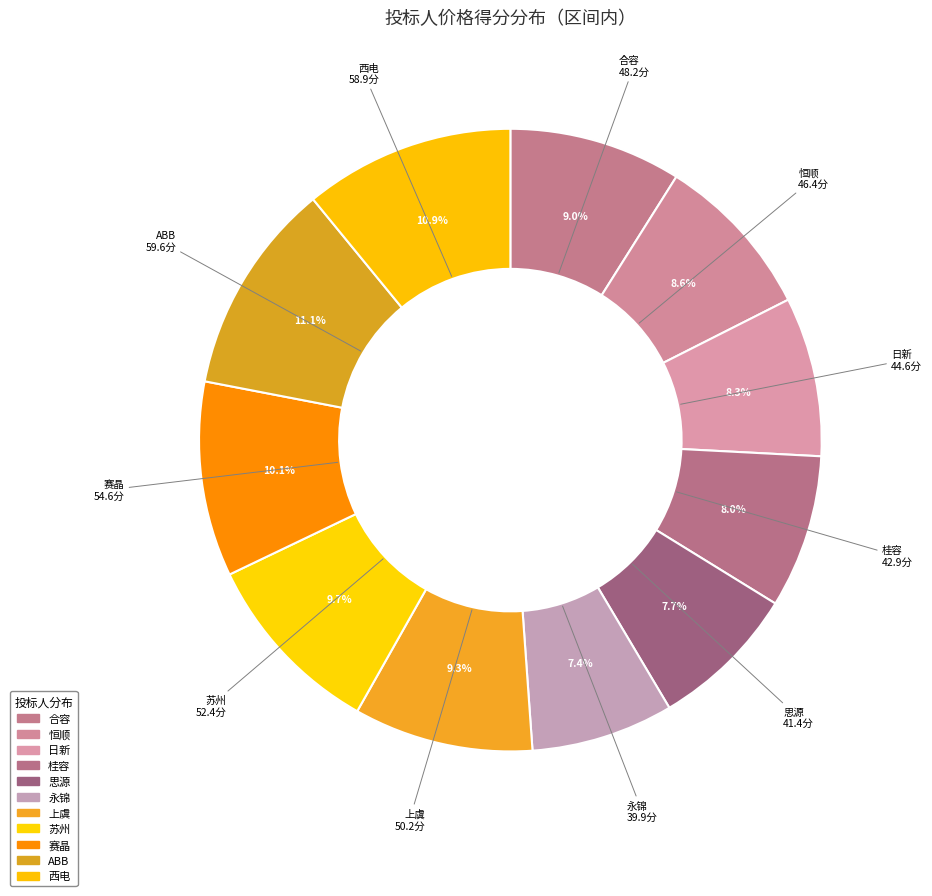

Count the number of slices in the pie.

11